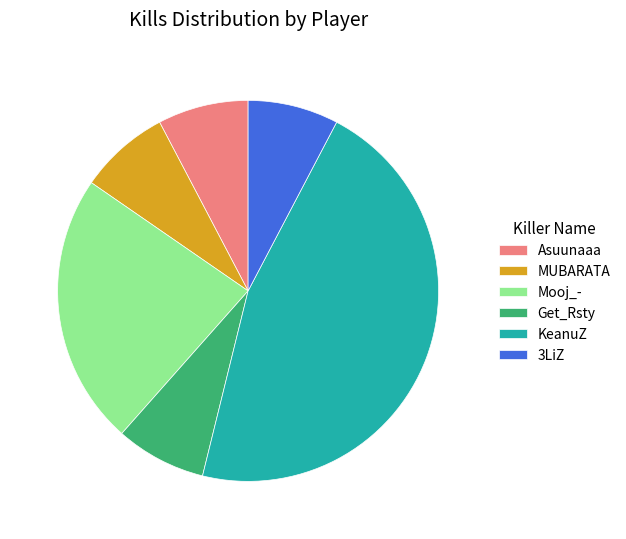

How many segments does this pie chart have?

6